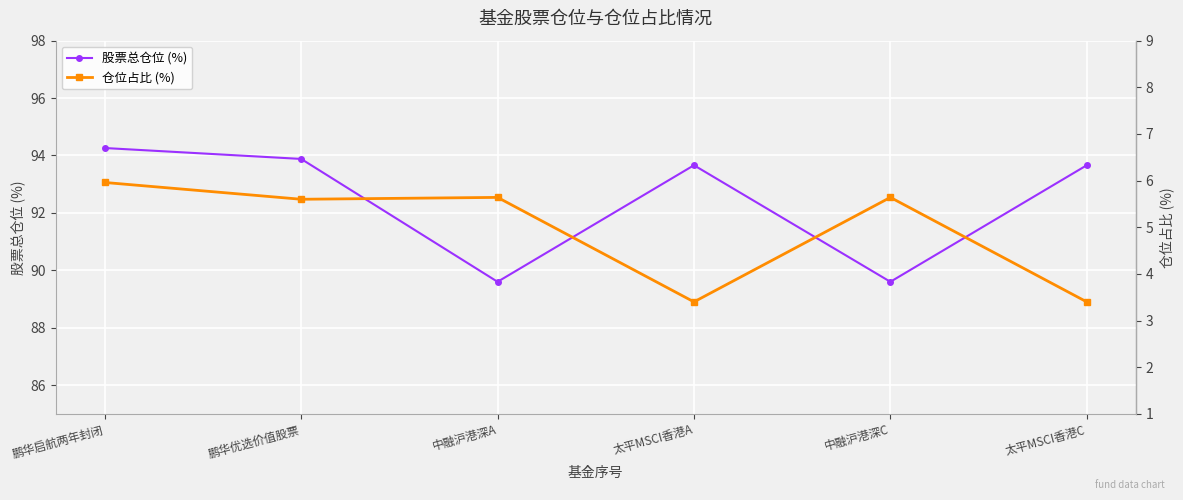

Is it true that 仓位占比 (%) equals 5.6 at 中融沪港深C?

True